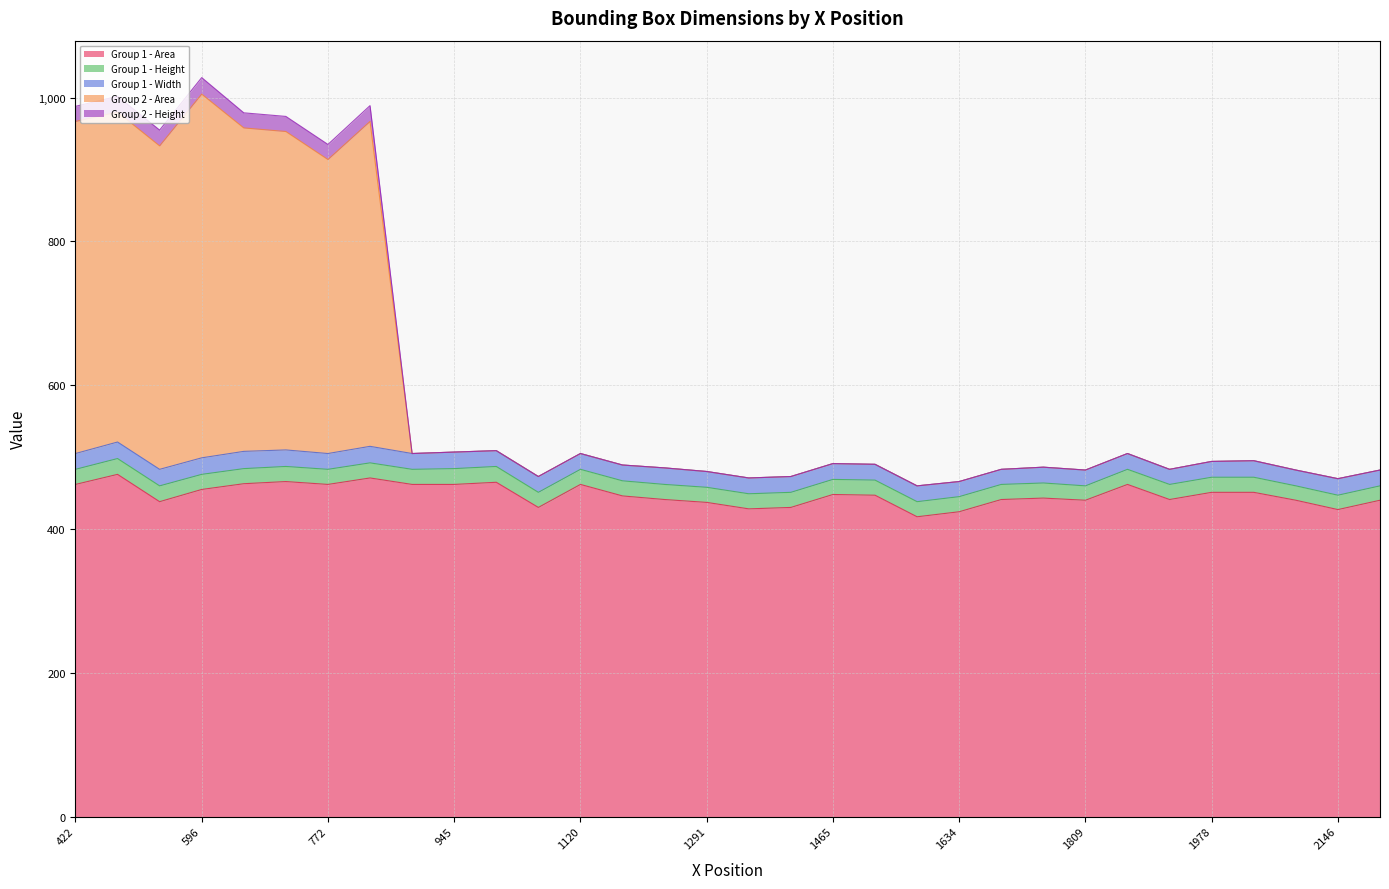

Count the number of categories in the chart.

32